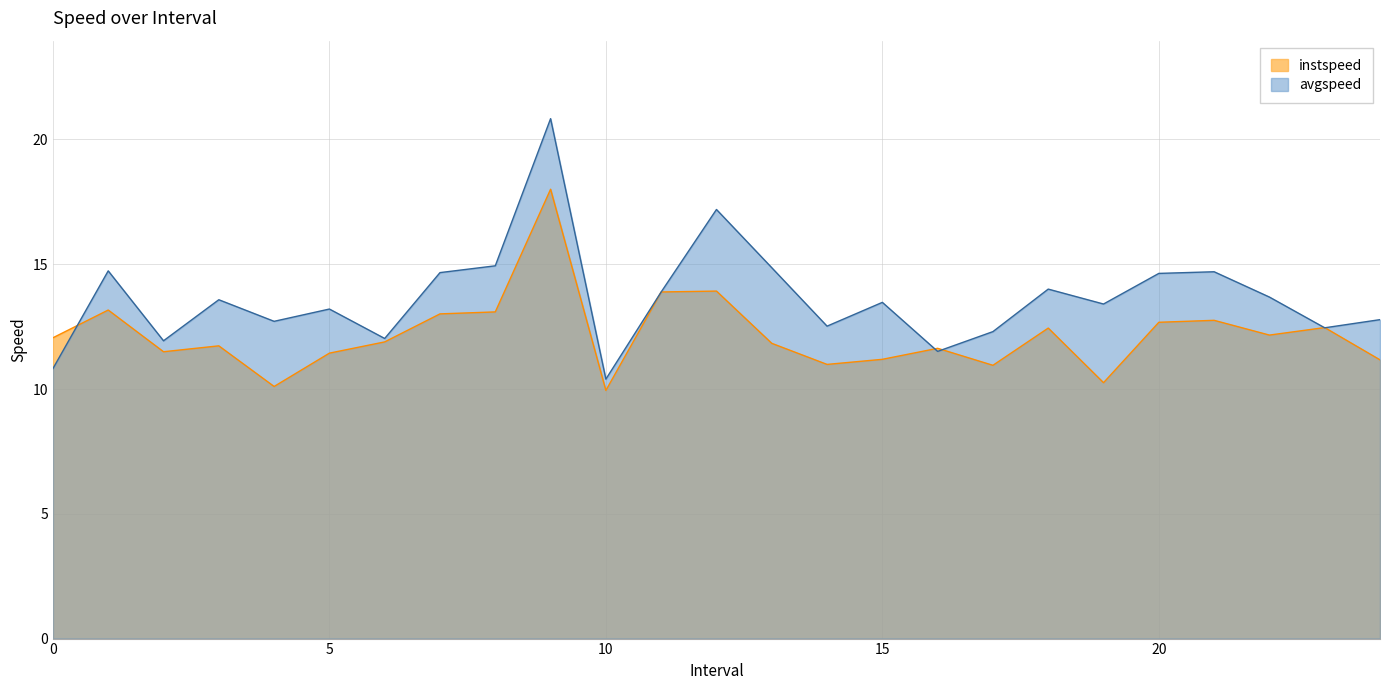

What is the total value across all series at 17?

23.3